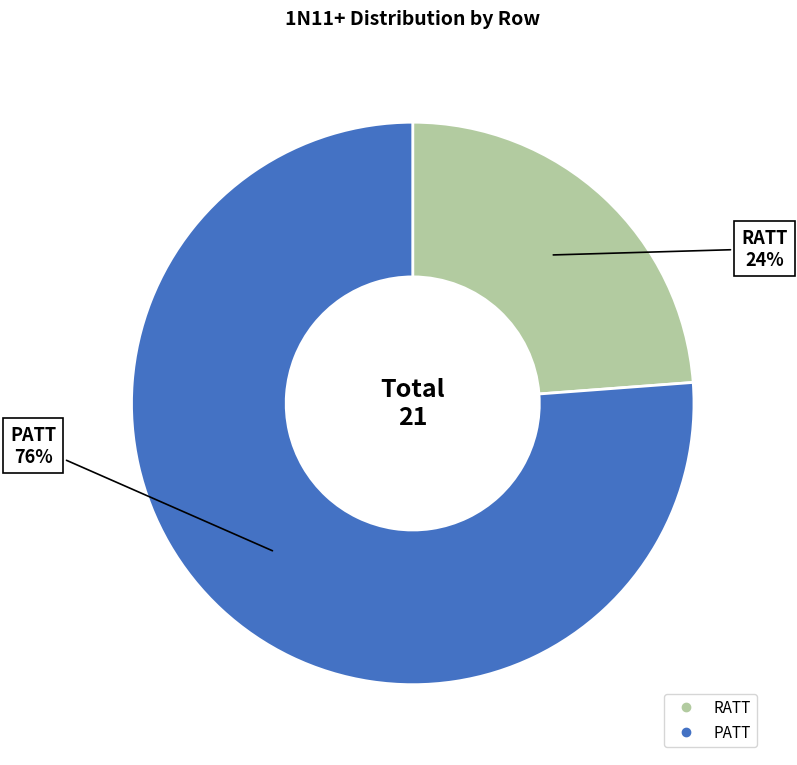

Count the number of slices in the pie.

2